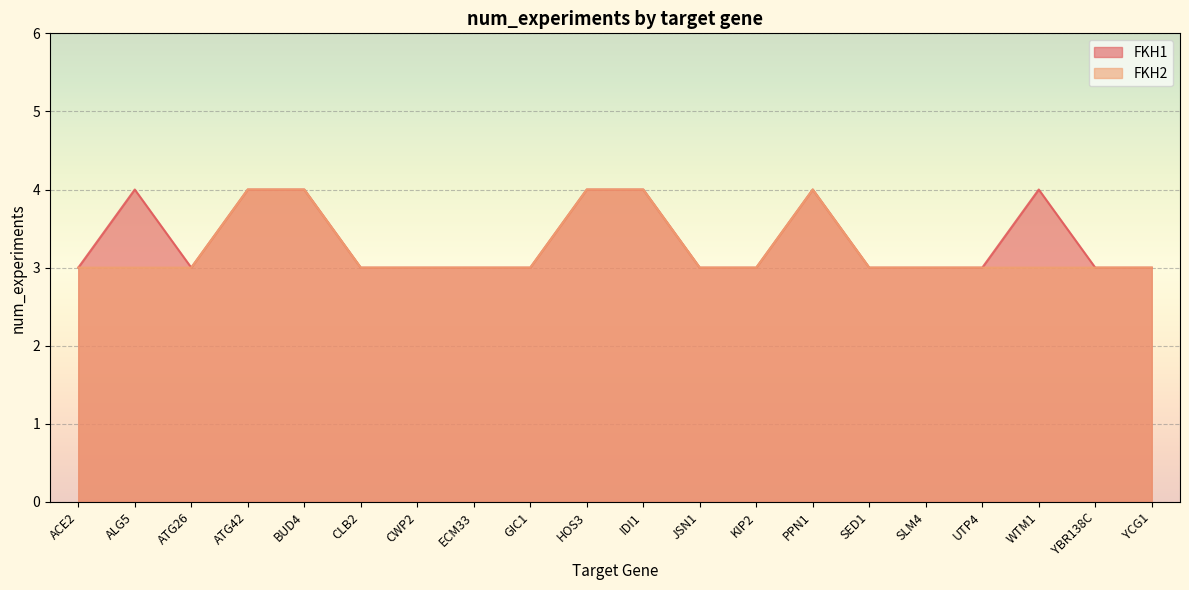

What is the difference between the maximum and minimum values in the FKH2 series?

1